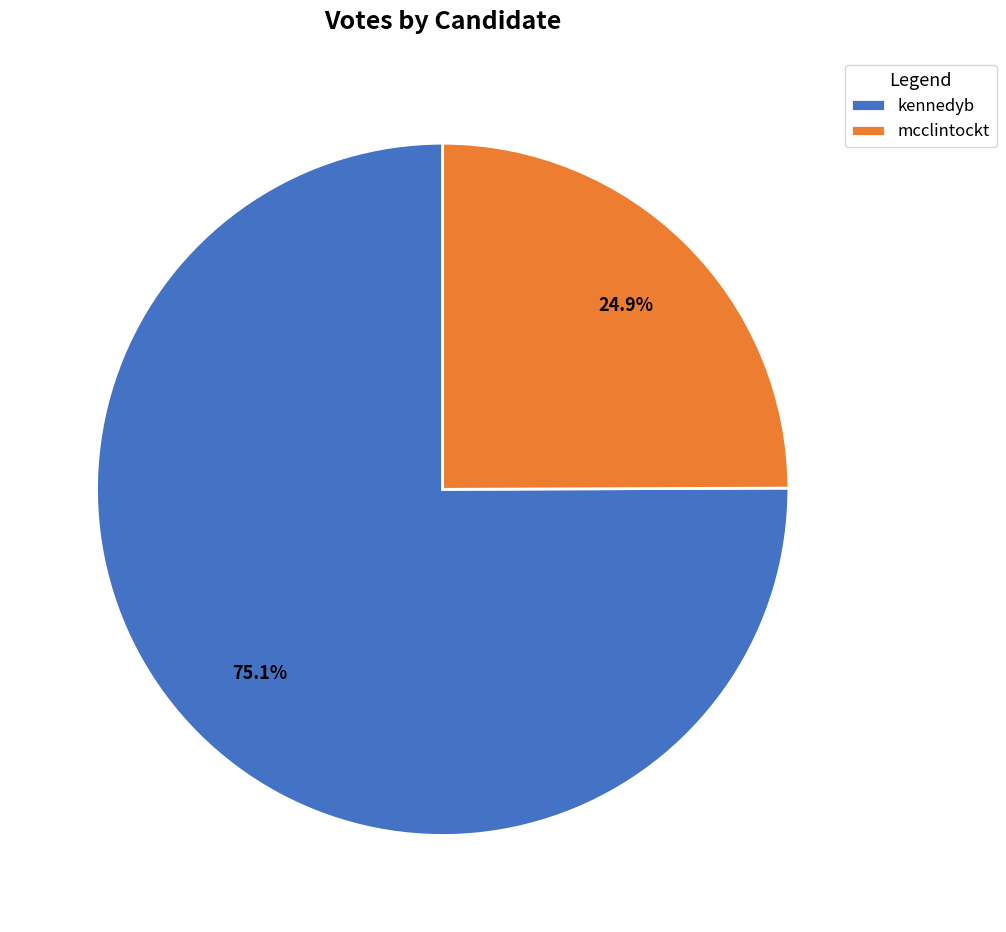

To the nearest percent, what percentage of the pie is mcclintockt?

25%